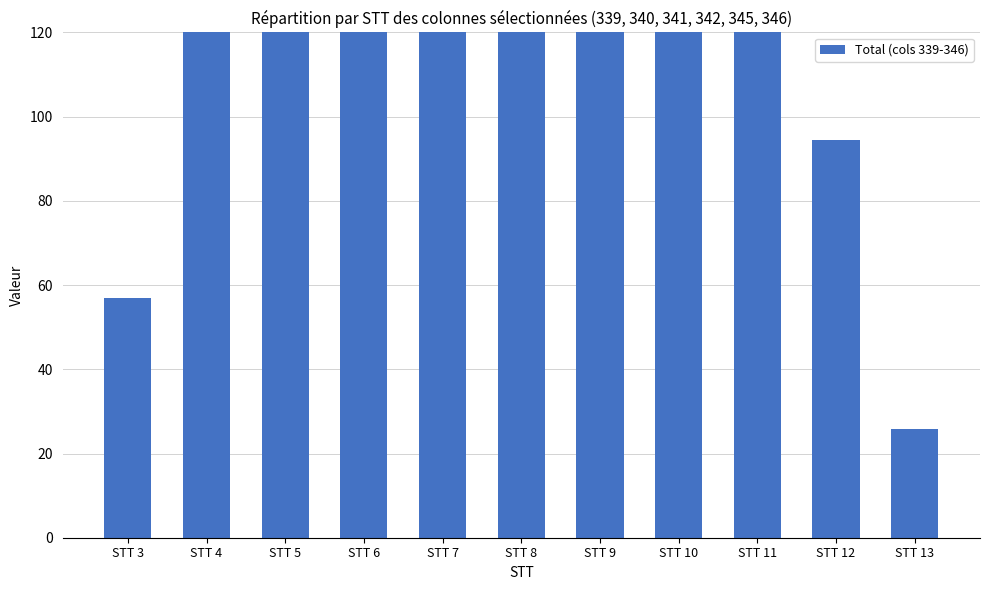

List the labels in order of value, largest first.

STT 5, STT 6, STT 4, STT 10, STT 9, STT 7, STT 11, STT 8, STT 12, STT 3, STT 13